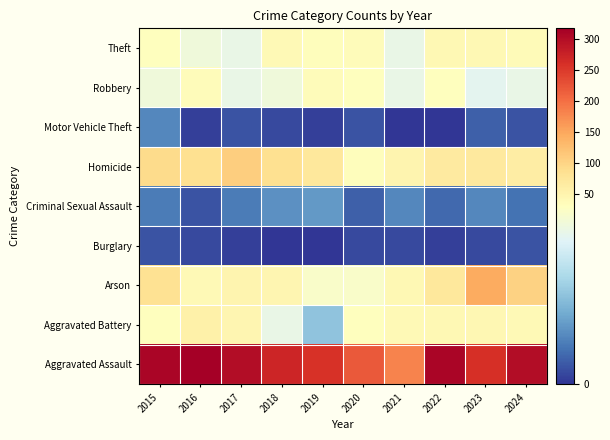

Rank the series at 2015 from highest to lowest value.

Aggravated Assault, Homicide, Arson, Theft, Aggravated Battery, Robbery, Motor Vehicle Theft, Criminal Sexual Assault, Burglary